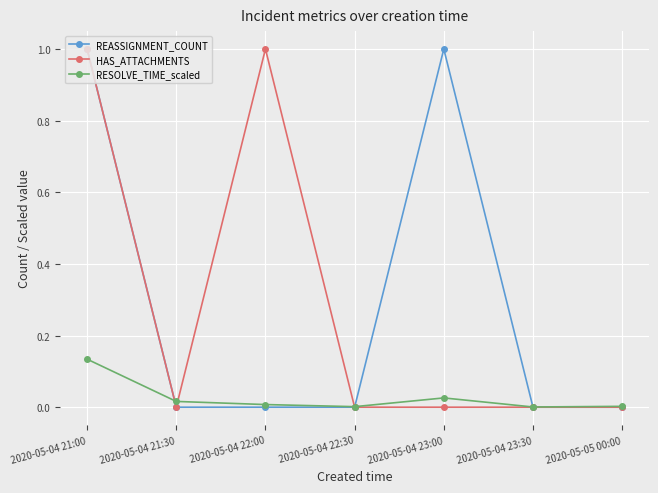

What is the total value across all series at 2020-05-04 21:00?

2.1